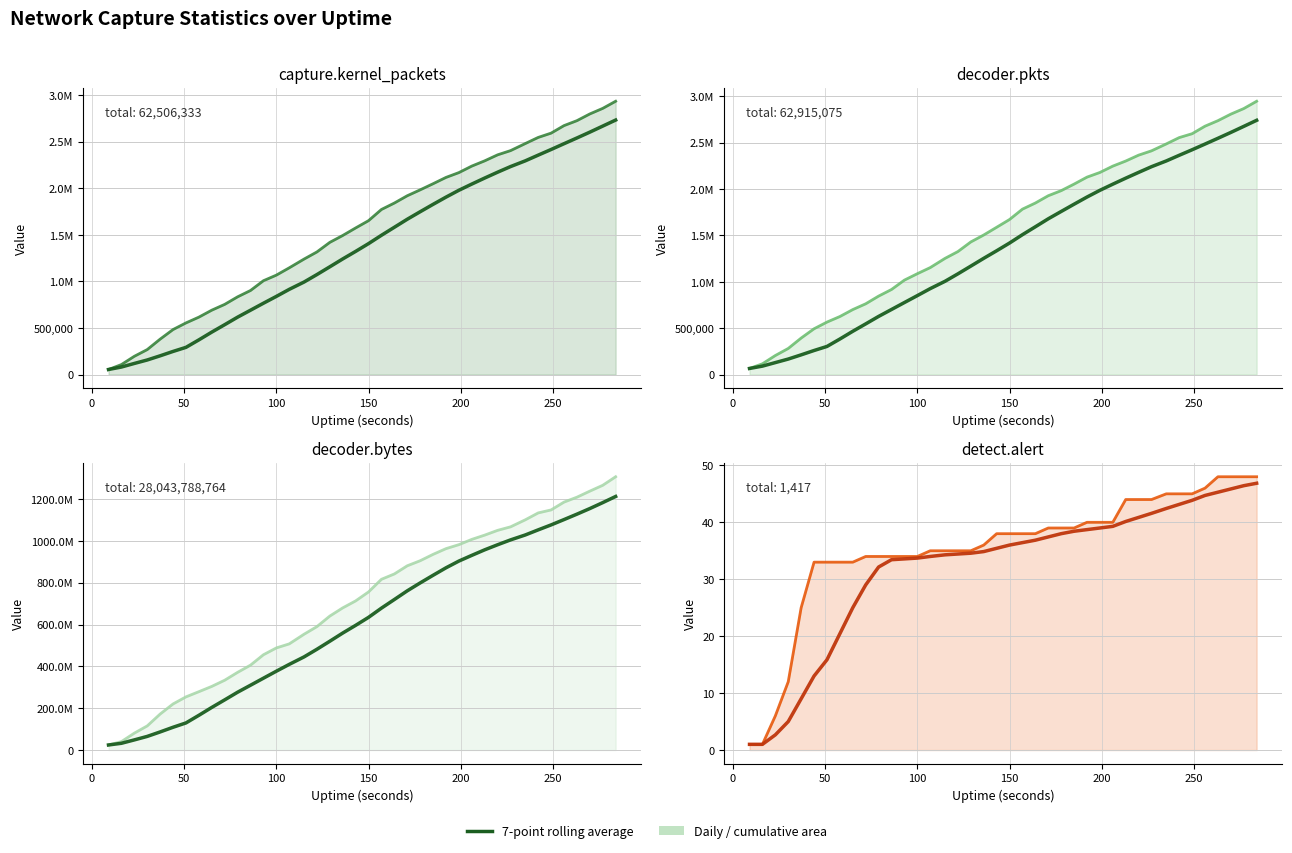

Which label corresponds to the smallest value in the chart?

9